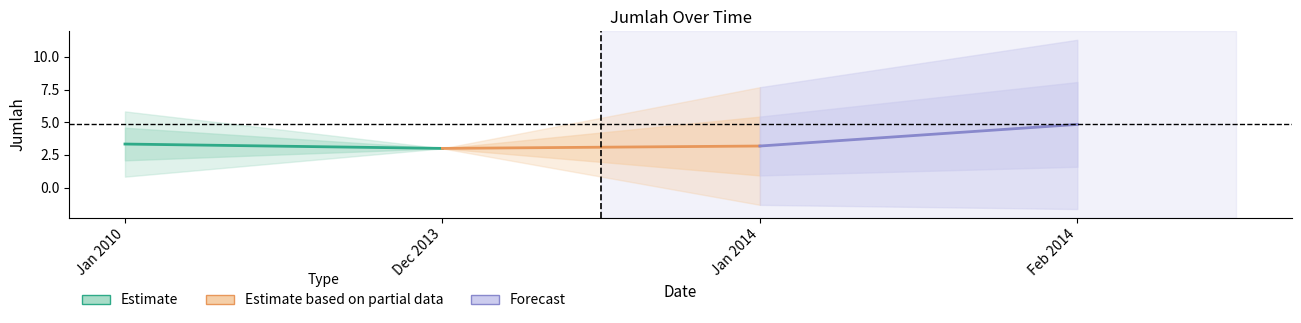

Is the value of Estimate at Jan 2010 greater than the value of Estimate based on partial data at Dec 2013?

Yes